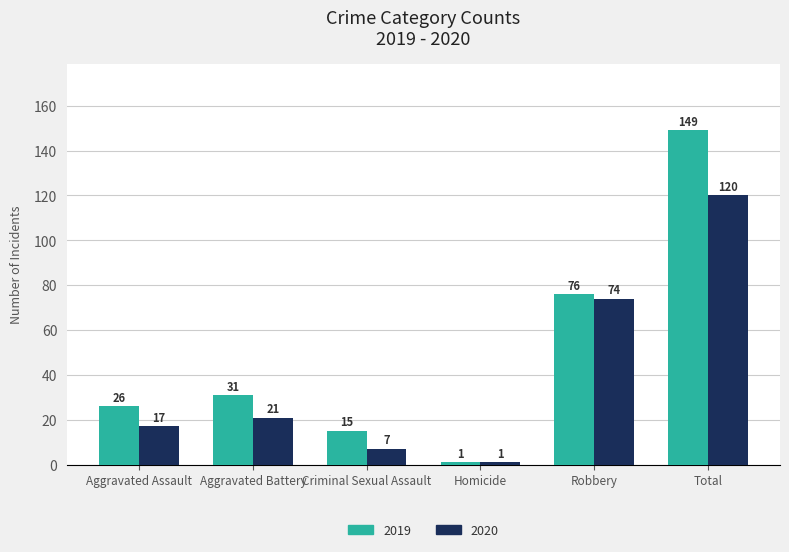

Where is 2019 nearest to the value 75?

Robbery